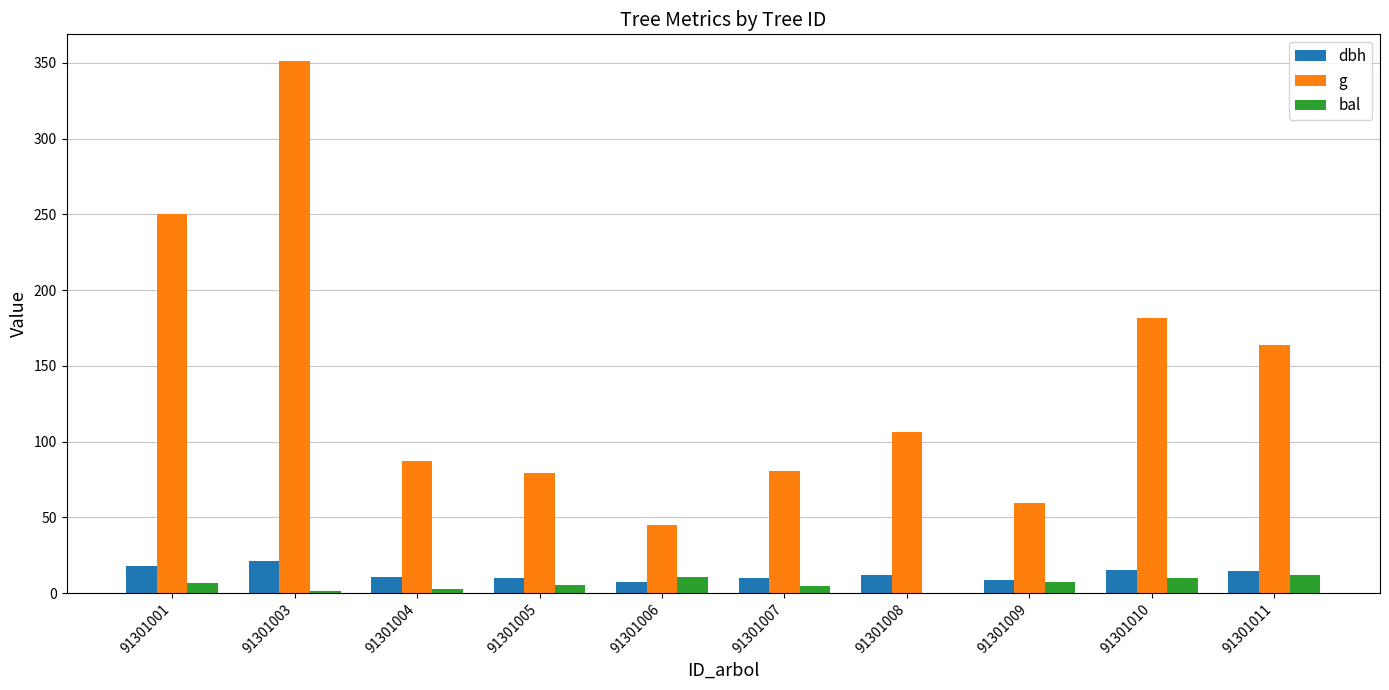

Is the value of bal at 91301005 greater than the value of dbh at 91301011?

No